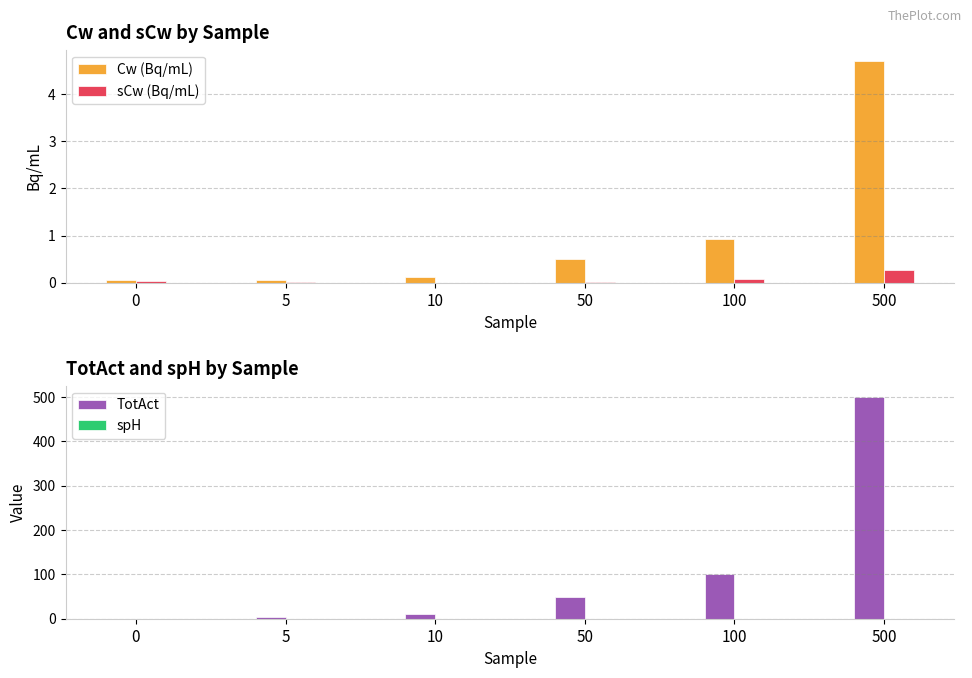

What is the sum of the TotAct values at 100 and 0?

99.8